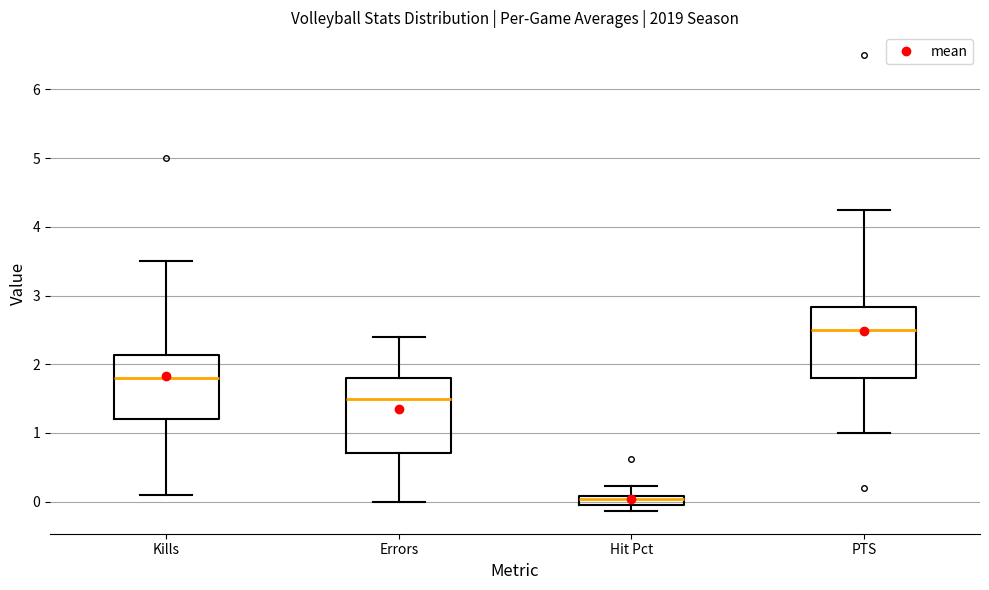

Which box's median line is the lowest?

Hit Pct